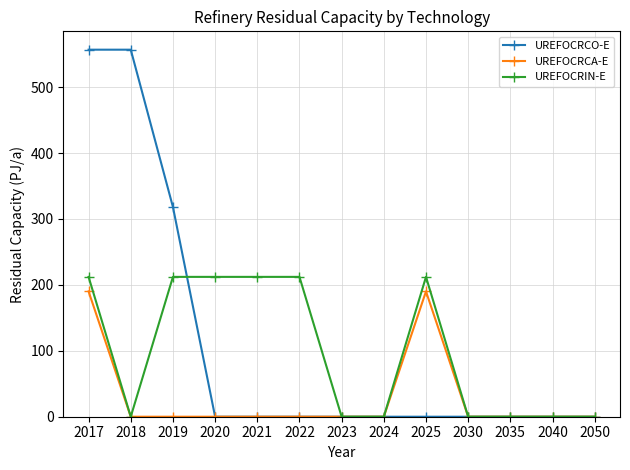

True or false: UREFOCRCA-E has a value of 0.0 at 2035.

True